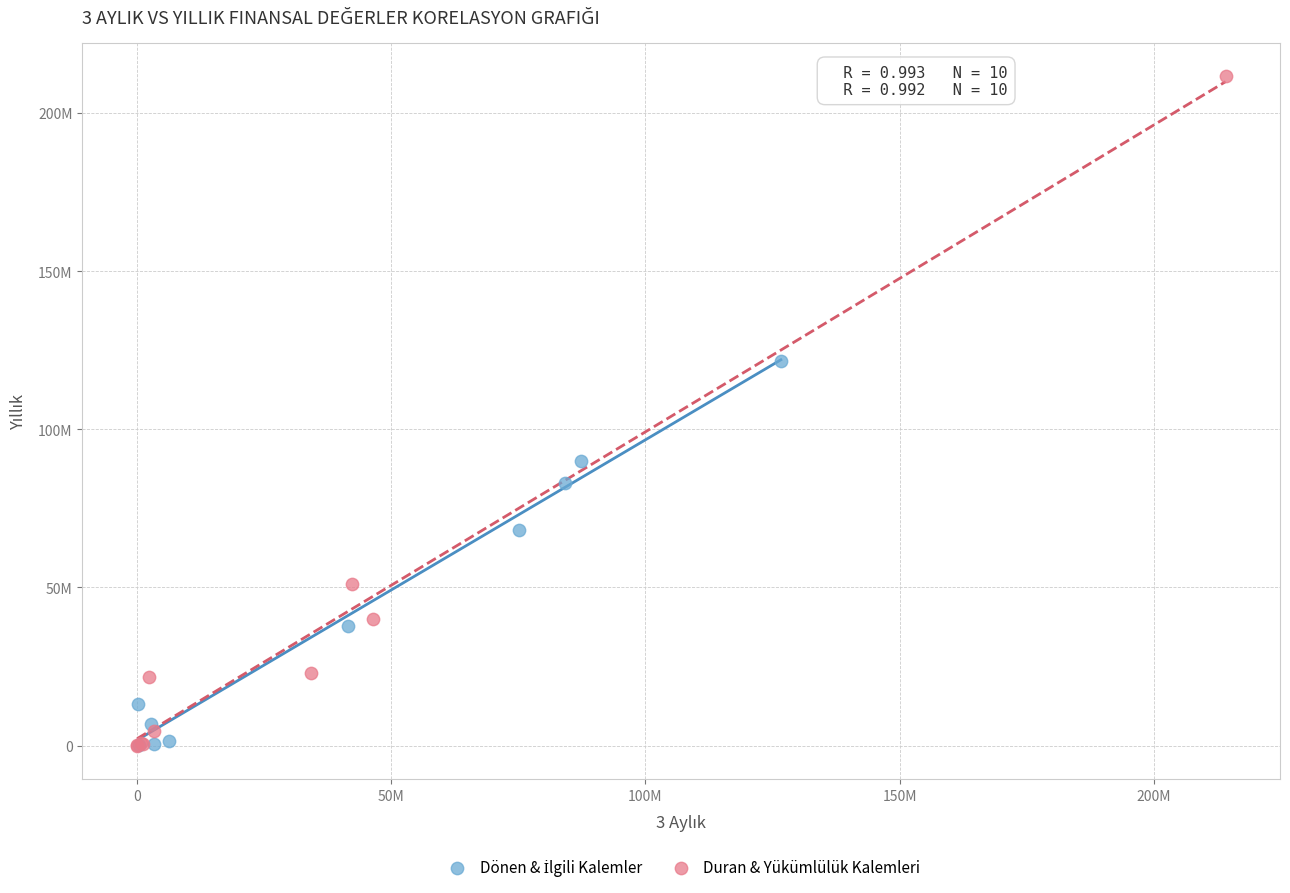

Which series contains the highest Y value?

Duran & Yükümlülük Kalemleri